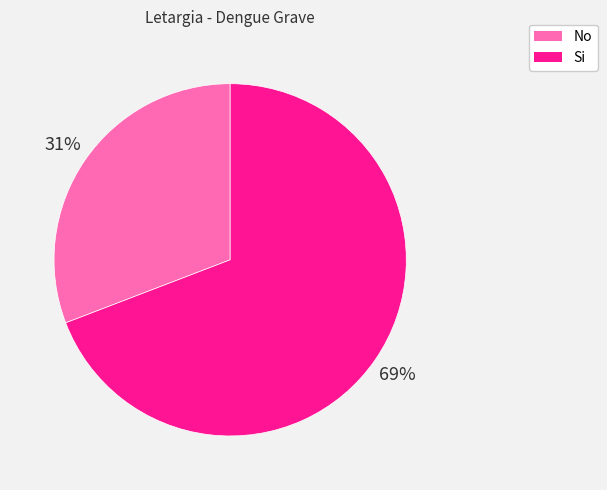

Which category has the biggest portion of the pie?

Si